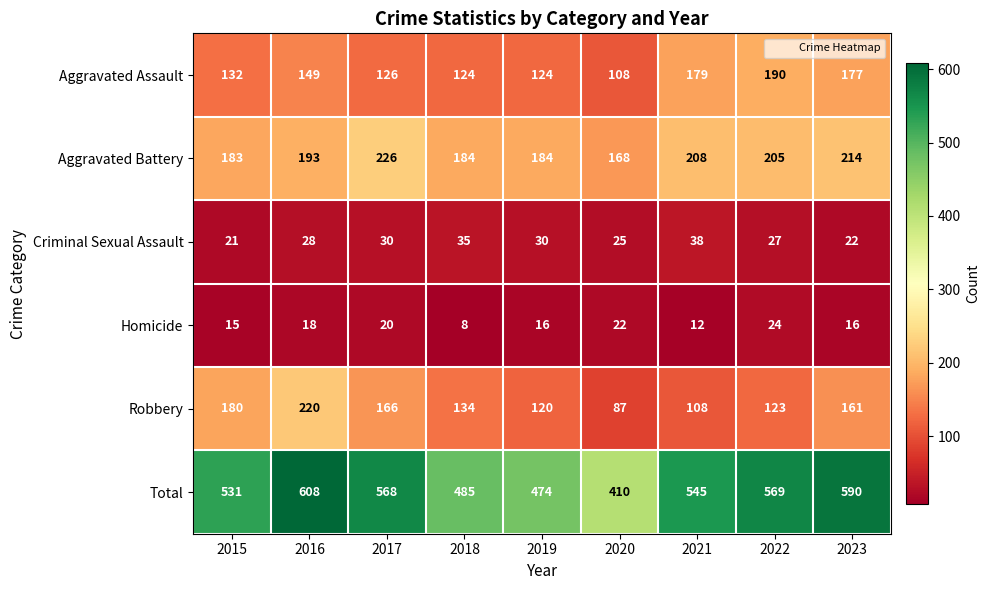

Where is Aggravated Assault nearest to the value 149?

2016